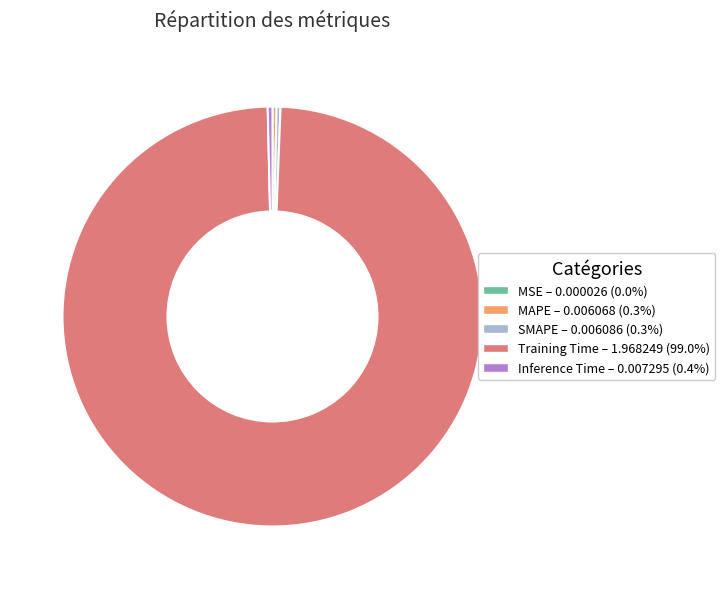

Which slice is the largest?

Training Time